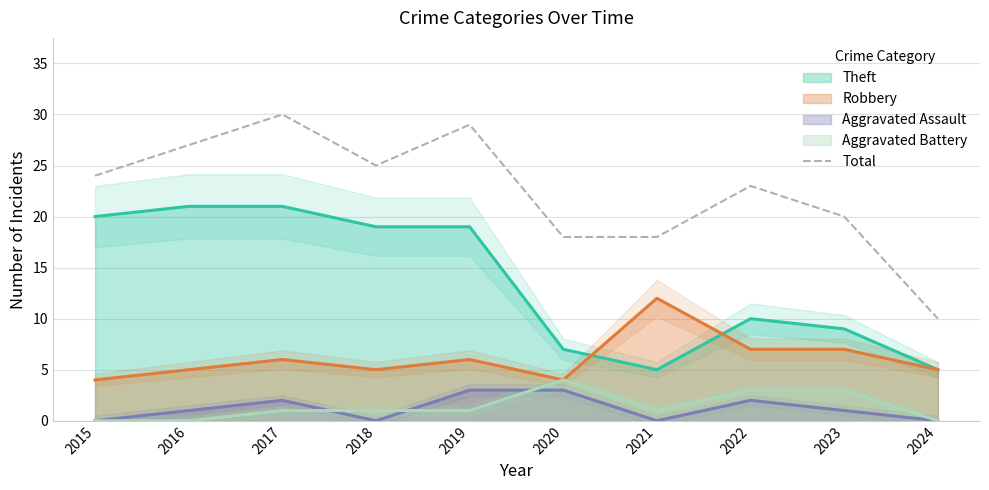

Count the number of values greater than 24.

4